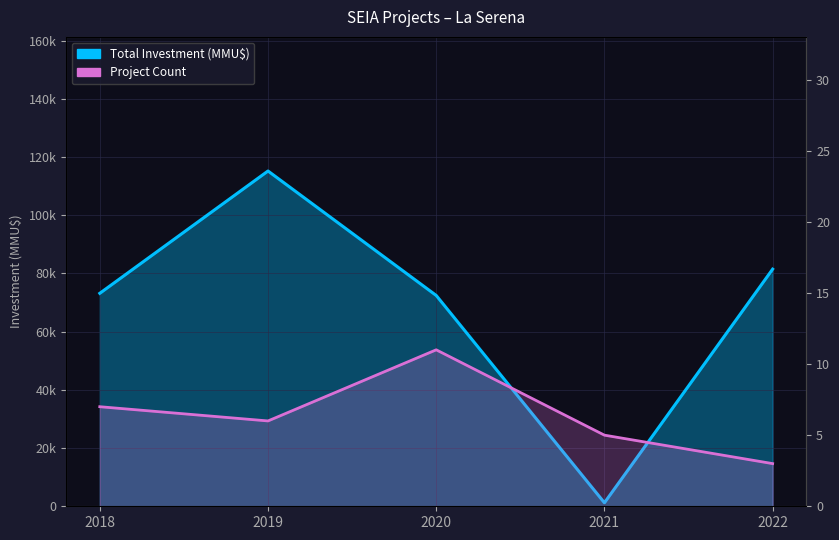

True or false: Project Count and Total Investment (MMU$) cross at least once.

False